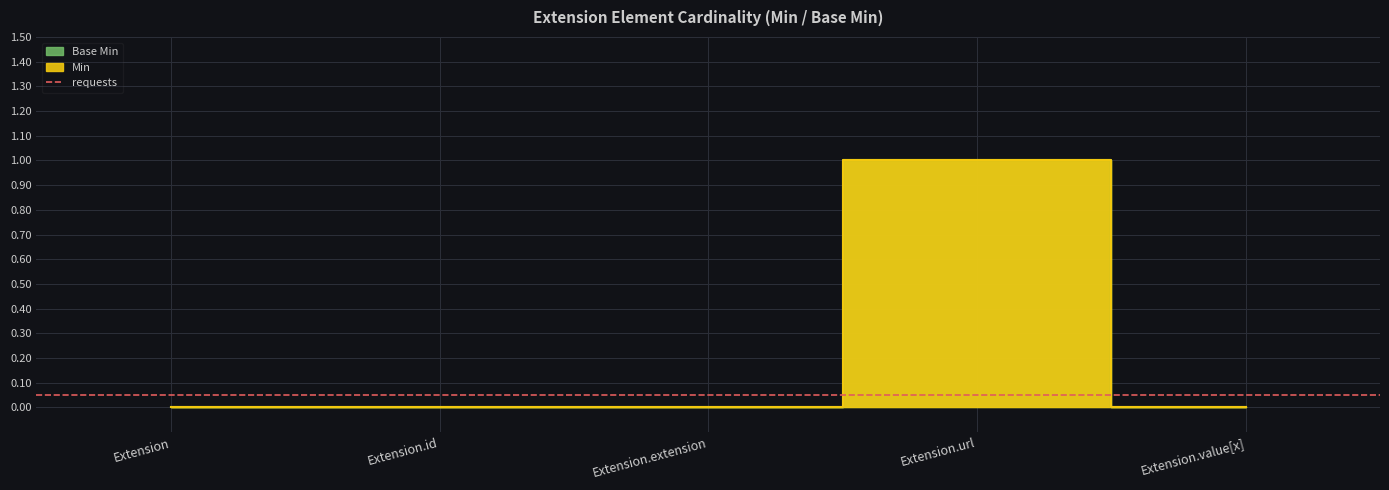

Which series has the widest spread of values?

Min